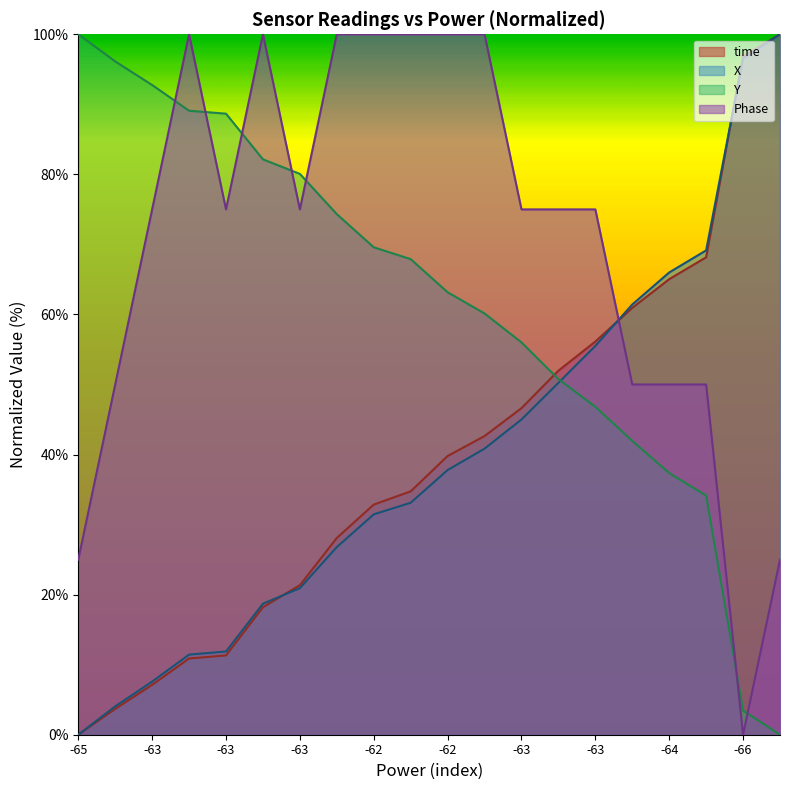

The value of Phase at -63 is 27.5. True or false?

False